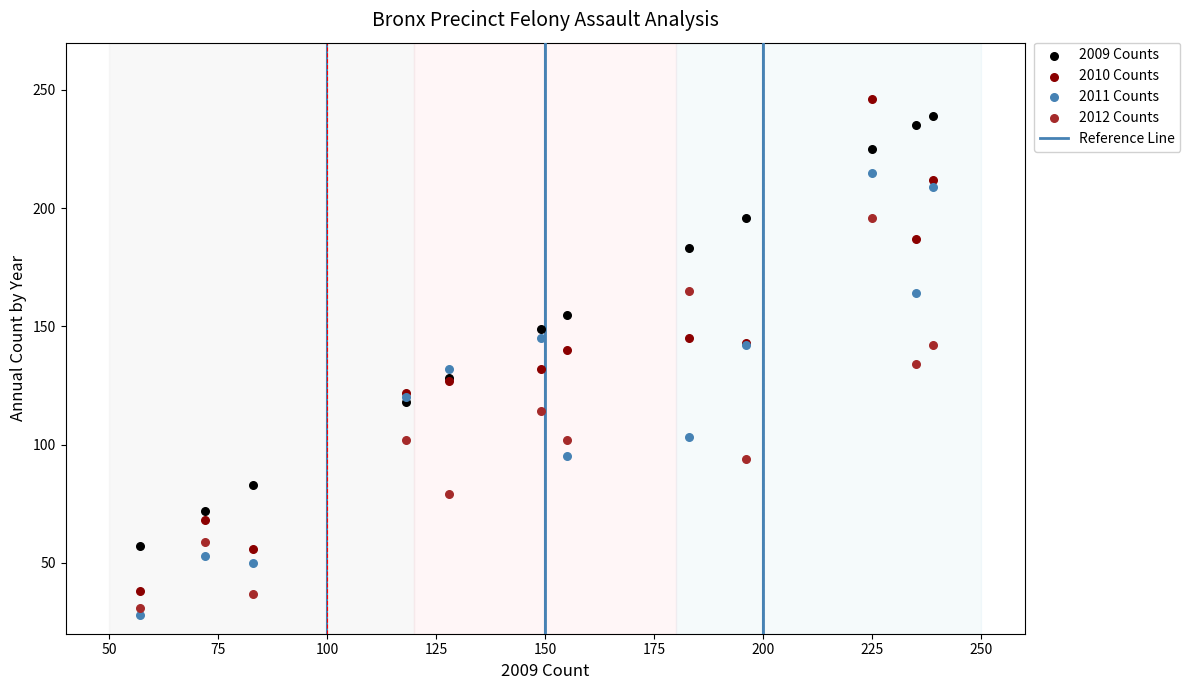

Which series has the widest spread of Y values?

2010 Counts